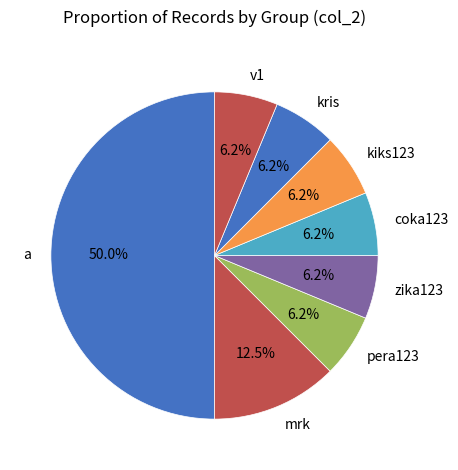

Is it true that a is 17% of the pie?

False